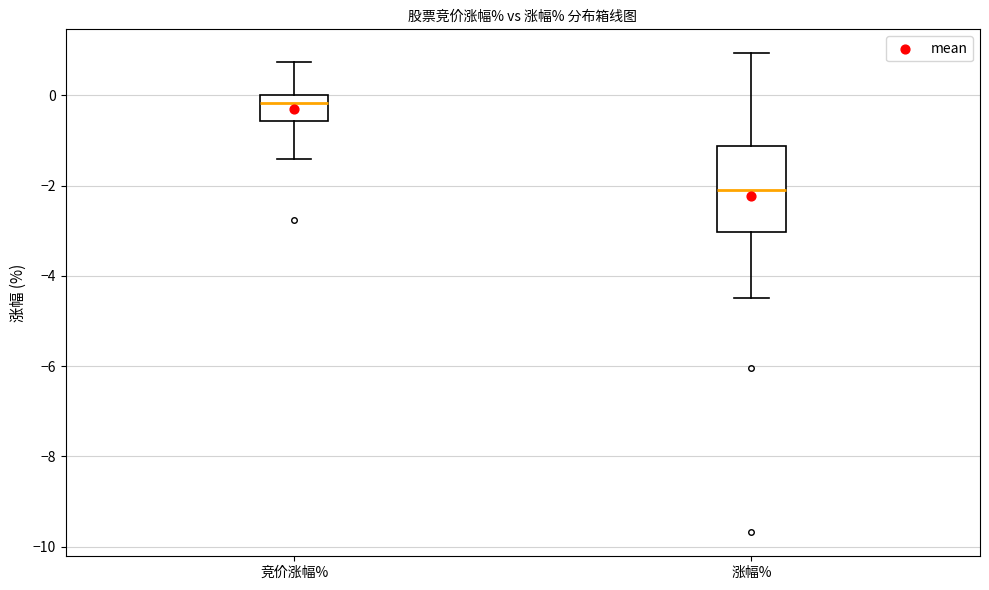

Reading left to right, read every box against the y-axis: the position of its median line, the range the box covers, and the ends of its whiskers. The values are not printed on the chart, so give them approximately, as read against the axis.

竞价涨幅%: median -0.2, box -0.6 to 0.0, whiskers -1.4 to 0.8
涨幅%: median -2.0, box -3.0 to -1.2, whiskers -4.4 to 1.0